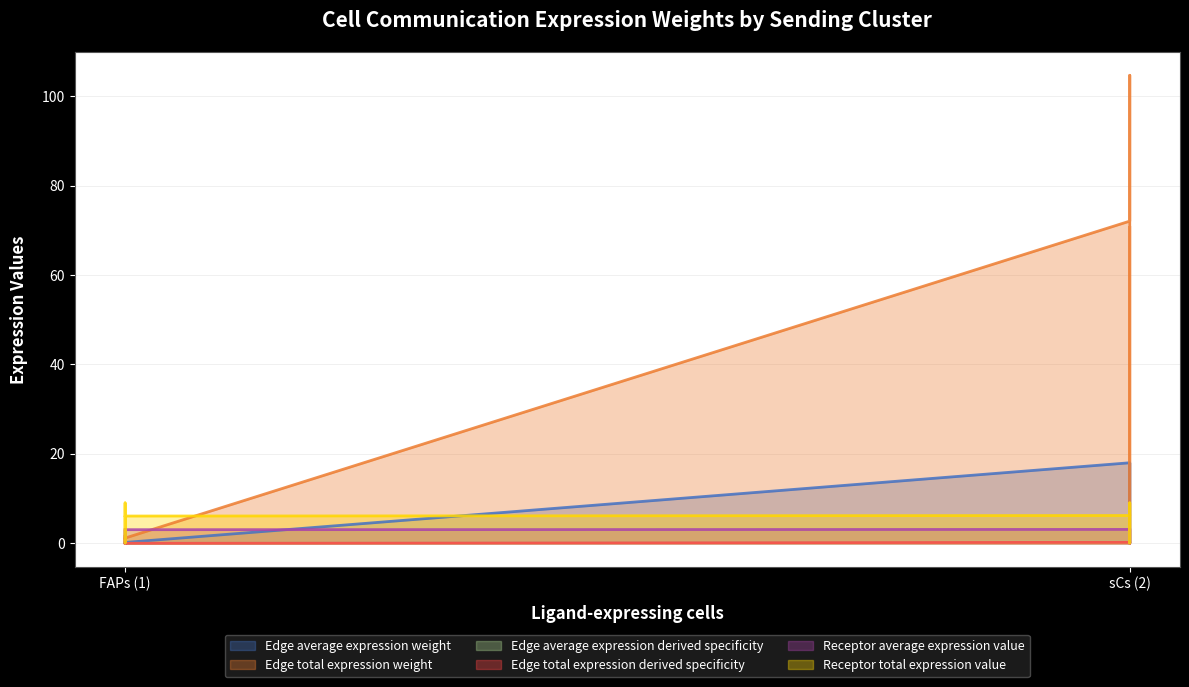

The Edge average expression derived specificity series shows 0.0 at FAPs (1). True or false?

False